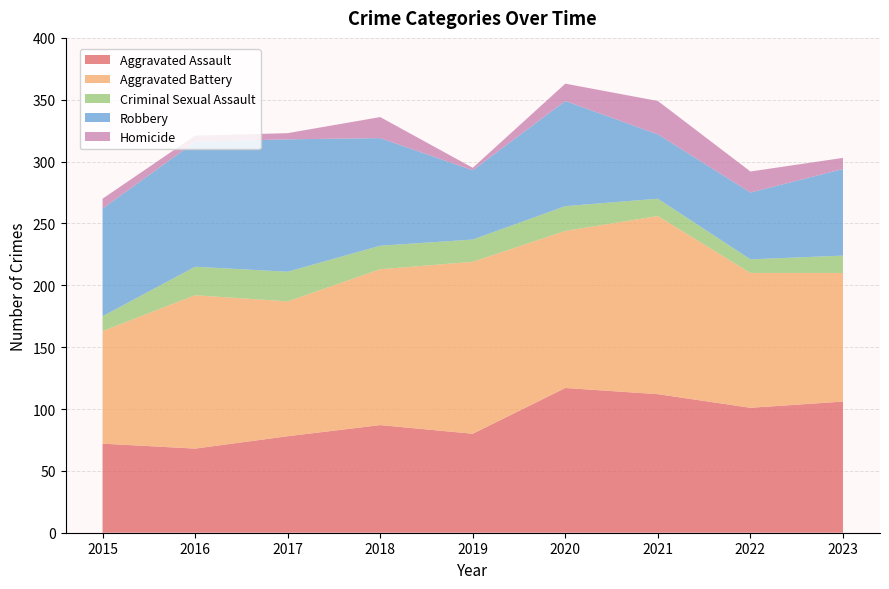

Reading right to left, what are all the values shown in this chart?

Aggravated Assault: 2023=106	2022=101	2021=112	2020=117	2019=80	2018=87	2017=78	2016=68	2015=72
Aggravated Battery: 2023=104	2022=109	2021=144	2020=127	2019=139	2018=126	2017=109	2016=124	2015=91
Criminal Sexual Assault: 2023=14	2022=11	2021=14	2020=20	2019=18	2018=19	2017=24	2016=23	2015=12
Robbery: 2023=70	2022=54	2021=52	2020=85	2019=56	2018=87	2017=107	2016=101	2015=87
Homicide: 2023=9	2022=17	2021=27	2020=14	2019=2	2018=17	2017=5	2016=5	2015=8